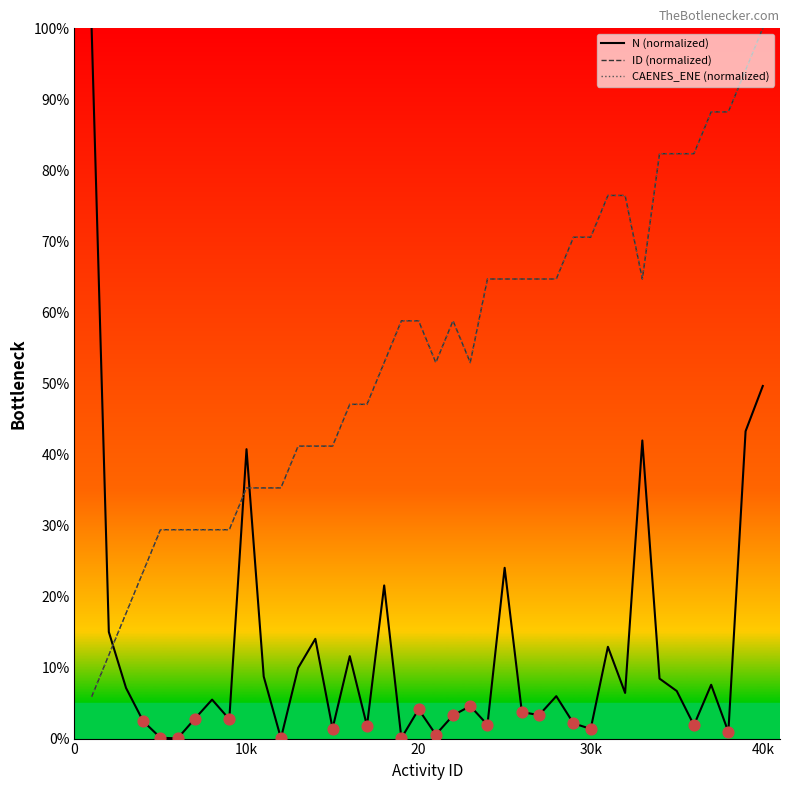

What are all the series names shown in the legend?

N (normalized), ID (normalized), CAENES_ENE (normalized)